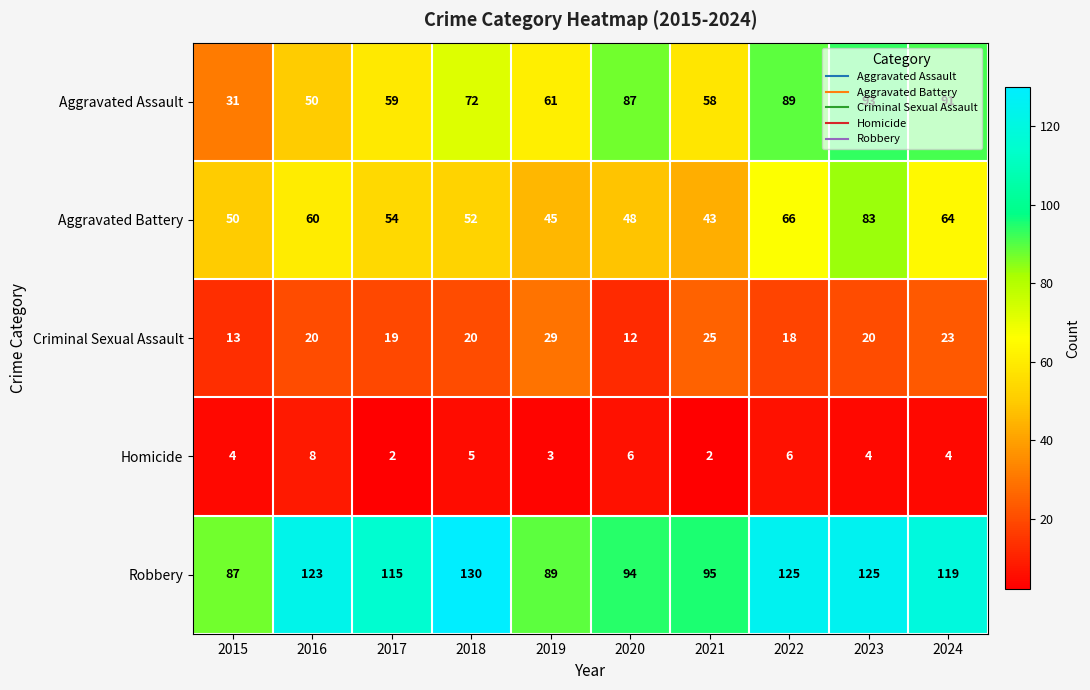

At which label does Aggravated Battery reach its minimum?

2021